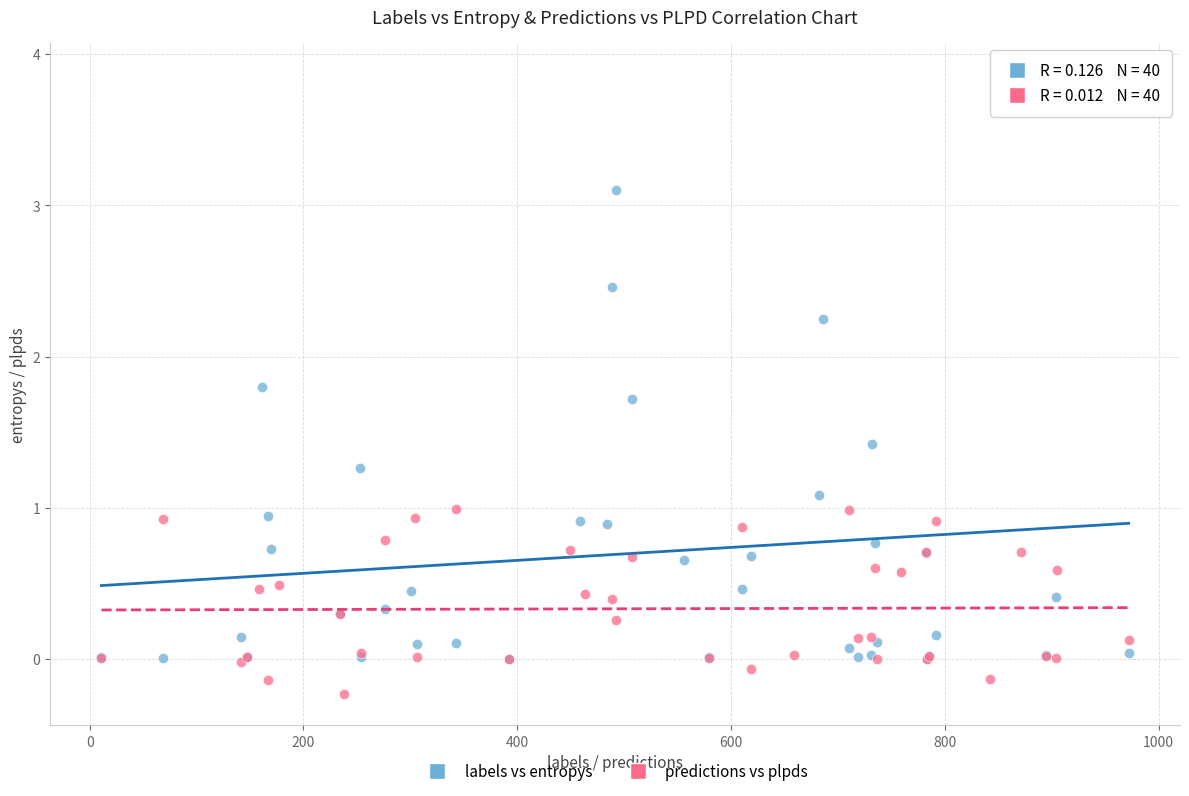

Which series has the widest spread of Y values?

labels vs entropys